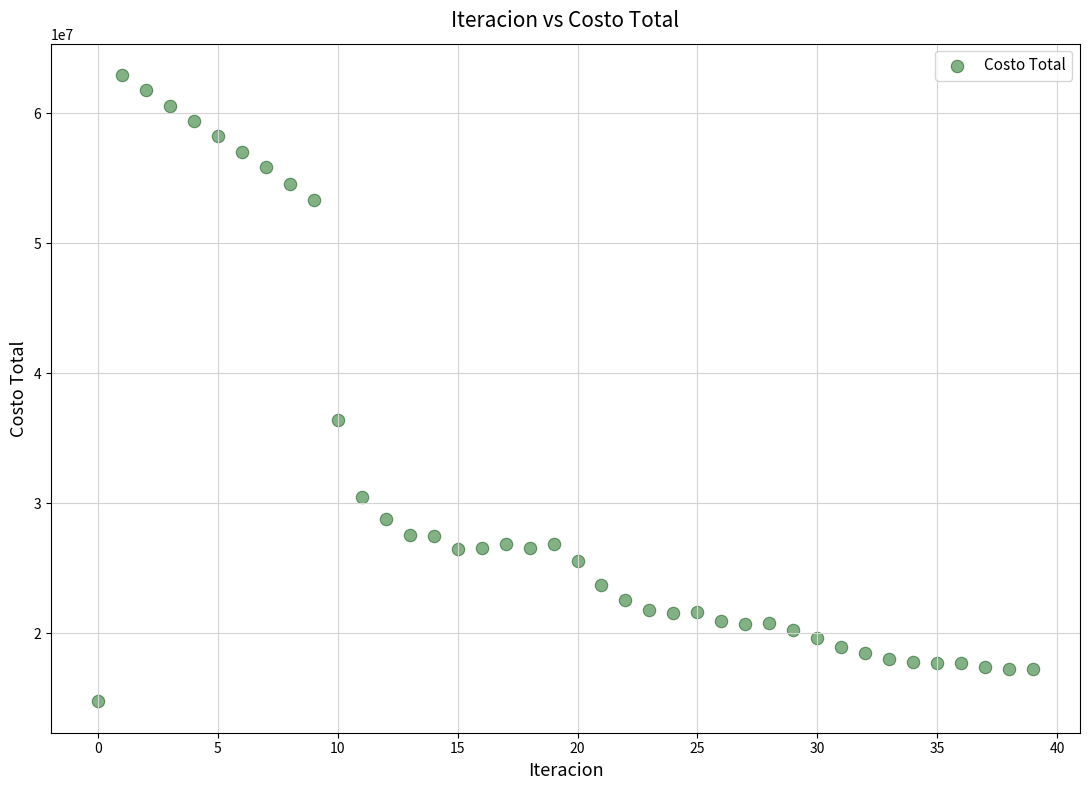

What Y value in the scatter plot is closest to 38849217?

36429522.8